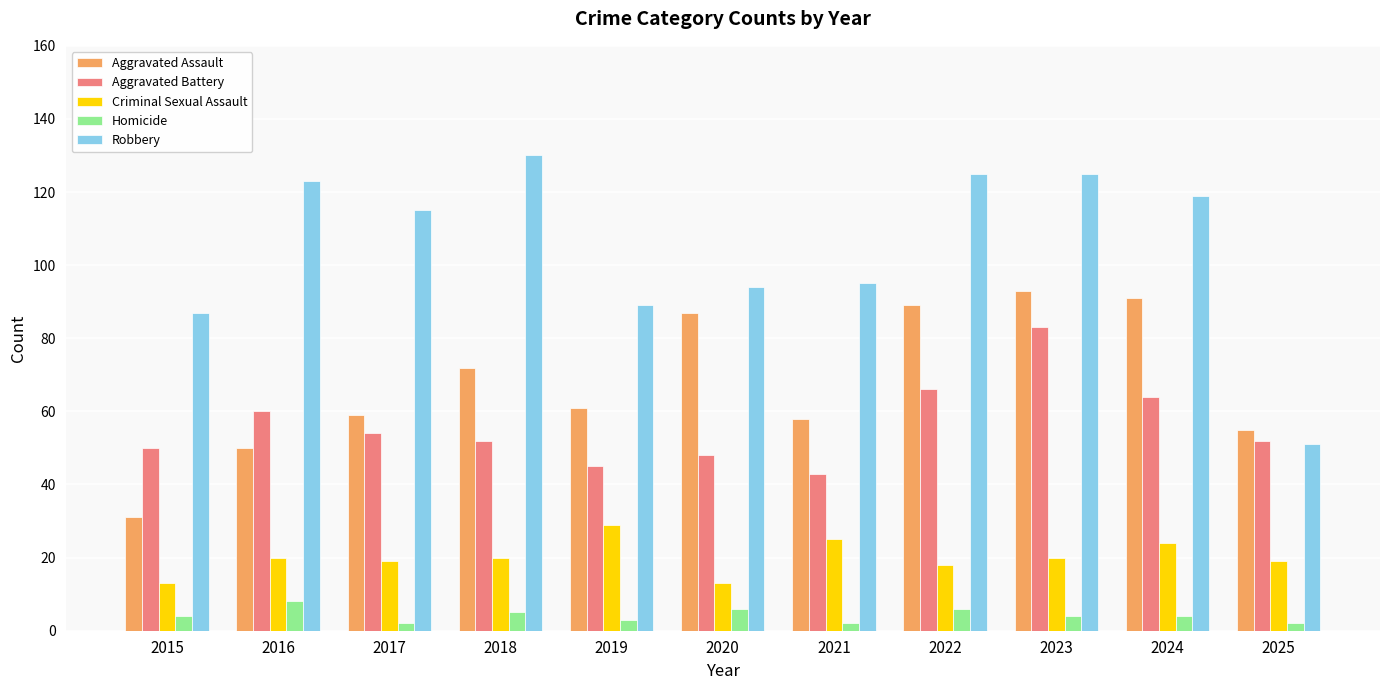

What is the approximate value of Aggravated Assault at 2018?

72